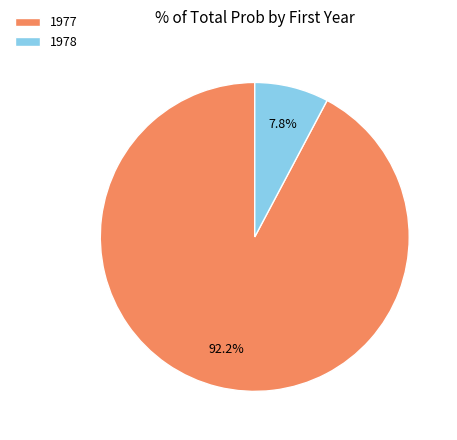

Which category has the biggest portion of the pie?

1977